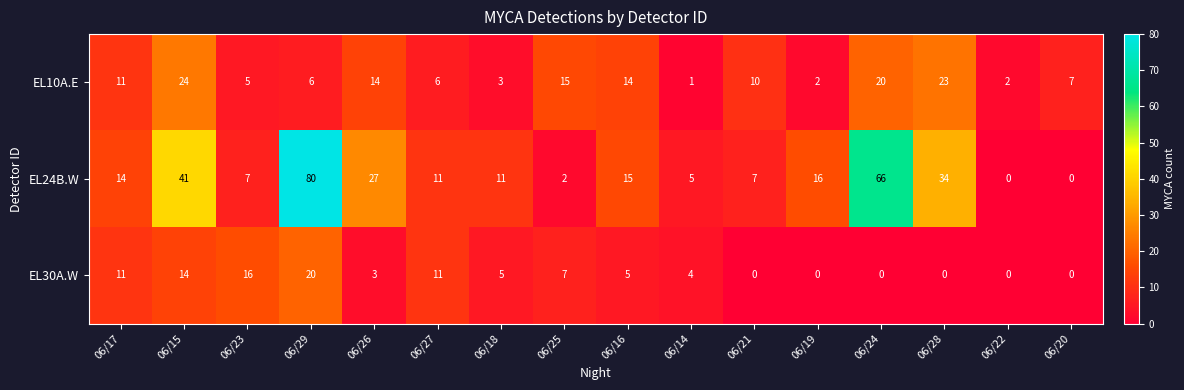

What is the average value of the EL24B.W series?

21